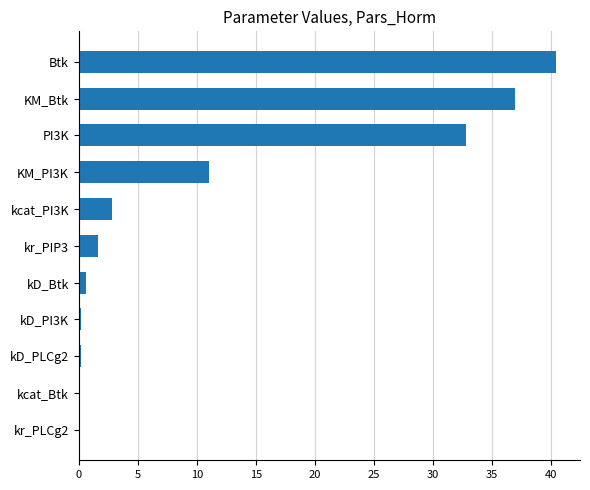

Which label corresponds to the largest value in the chart?

Btk